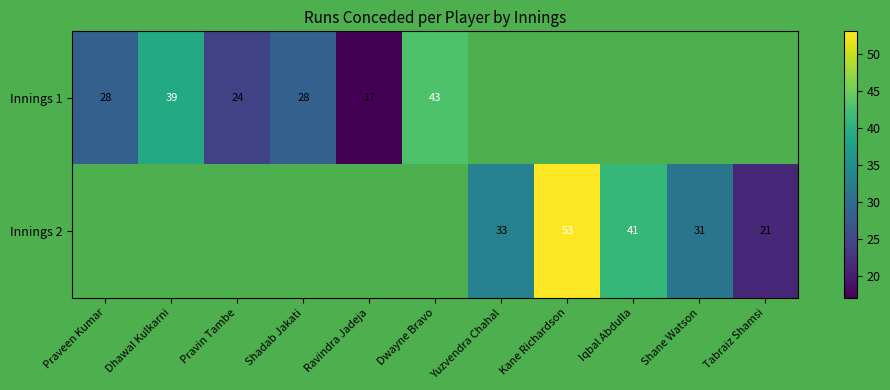

What is the greatest value displayed?

53.0